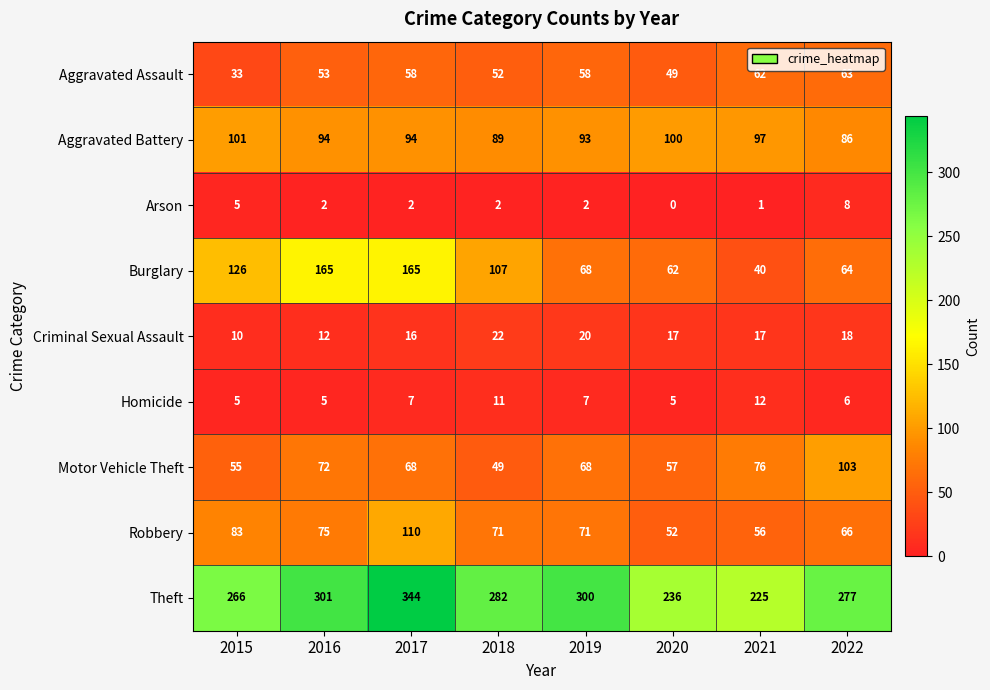

What is the difference between the Theft values at 2017 and 2018?

62